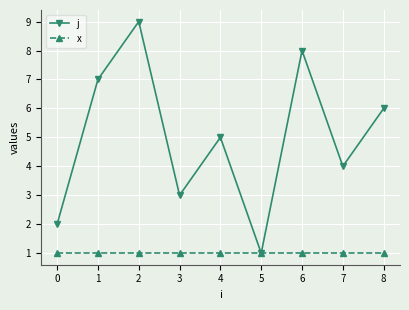

Where is j nearest to the value 5?

4